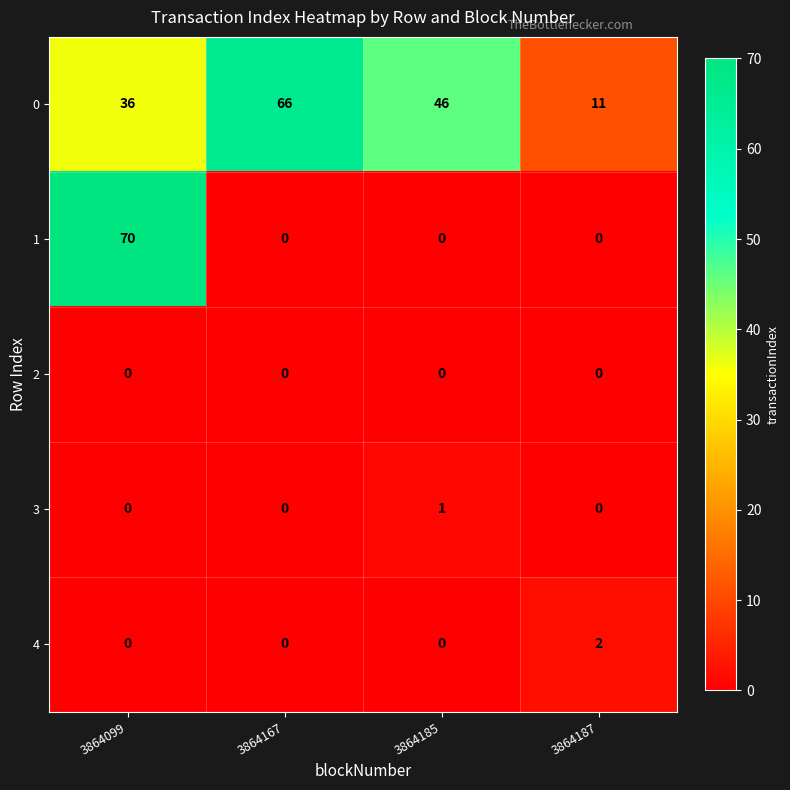

Which category has the highest value across all series?

3864099